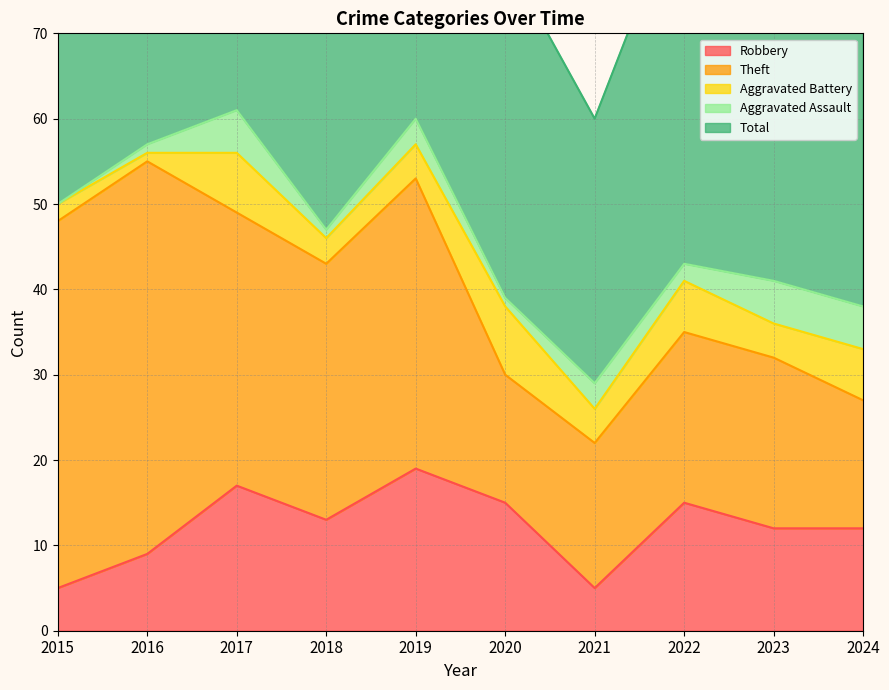

At which category does Aggravated Battery reach its first local valley?

2016